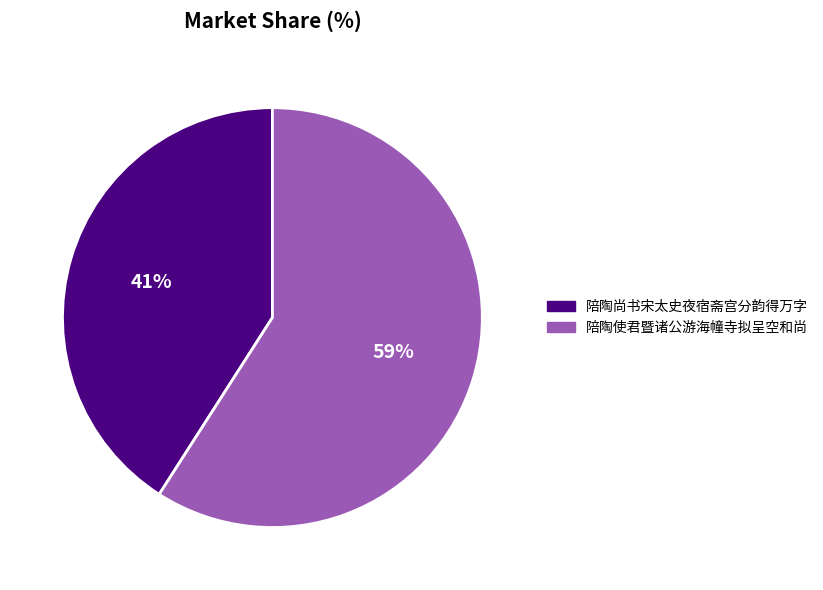

To the nearest percent, what is the difference between the 陪陶尚书宋太史夜宿斋宫分韵得万字 and 陪陶使君暨诸公游海幢寺拟呈空和尚 slice percentages?

18%